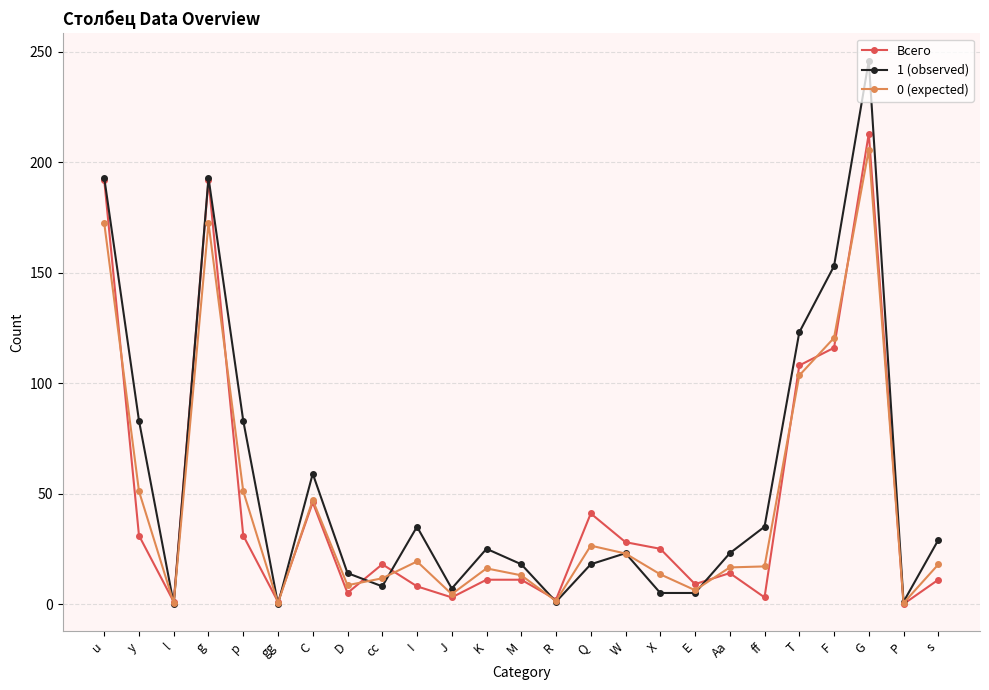

What is the label of the 2nd point from the left?

y